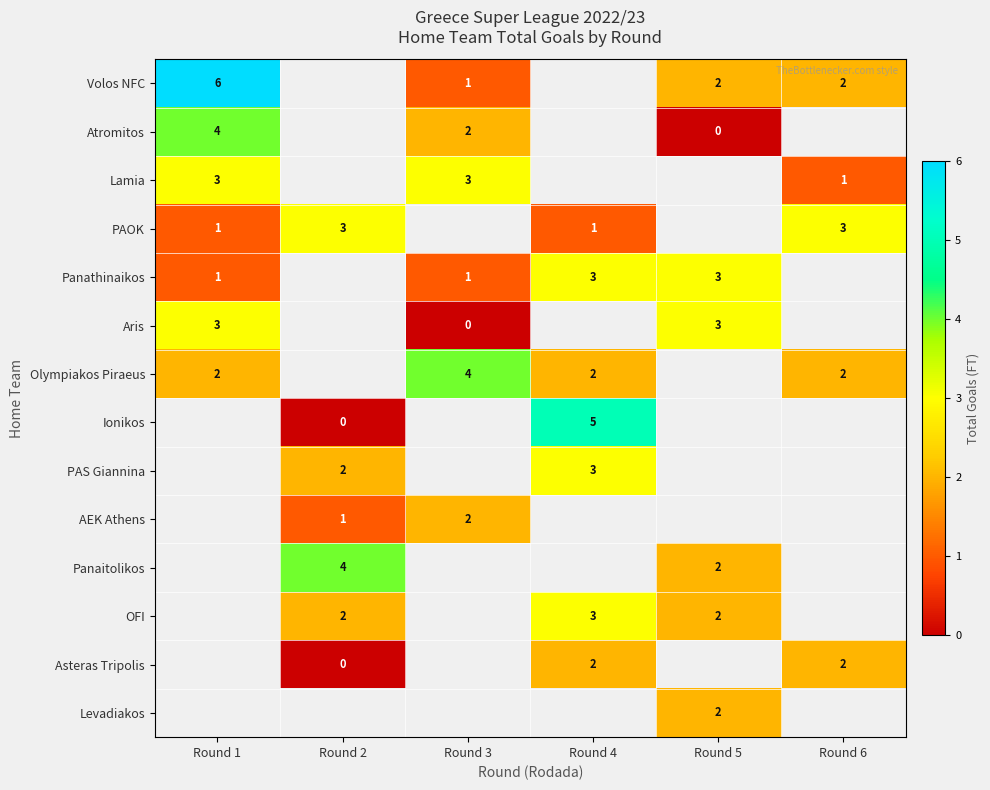

True or false: OFI has a value of 2 at Round 5.

True